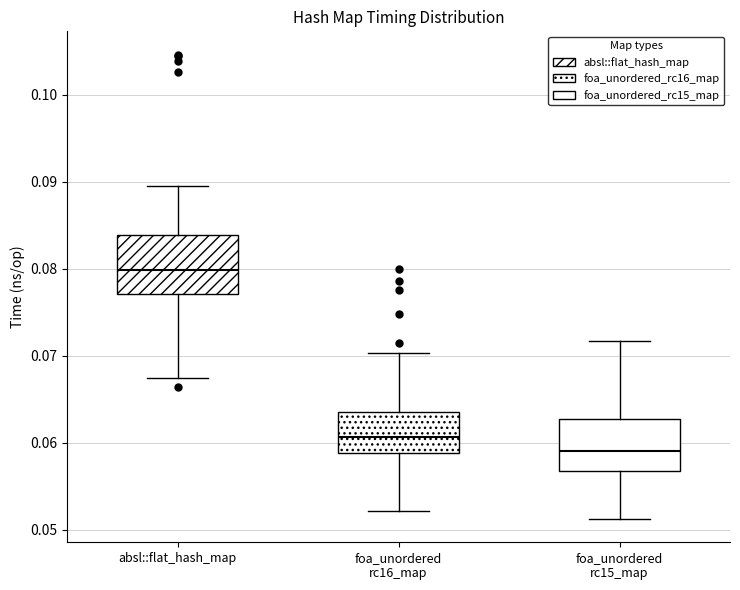

Reading left to right, transcribe this box plot: for each box, give where its median line is, the range the box spans, and where its two whiskers end, as read against the y-axis. The values are not printed on the chart, so give them approximately, as read against the axis.

absl::flat_hash_map: median 0.080, box 0.077 to 0.084, whiskers 0.067 to 0.089
foa_unordered rc16_map: median 0.061, box 0.059 to 0.064, whiskers 0.052 to 0.070
foa_unordered rc15_map: median 0.059, box 0.057 to 0.063, whiskers 0.051 to 0.072